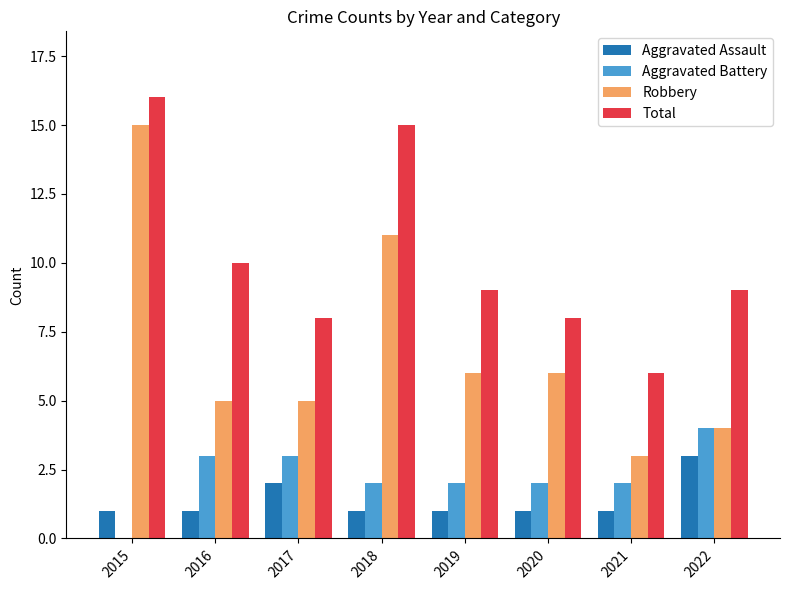

What is the sum of the Robbery values at 2019 and 2017?

11